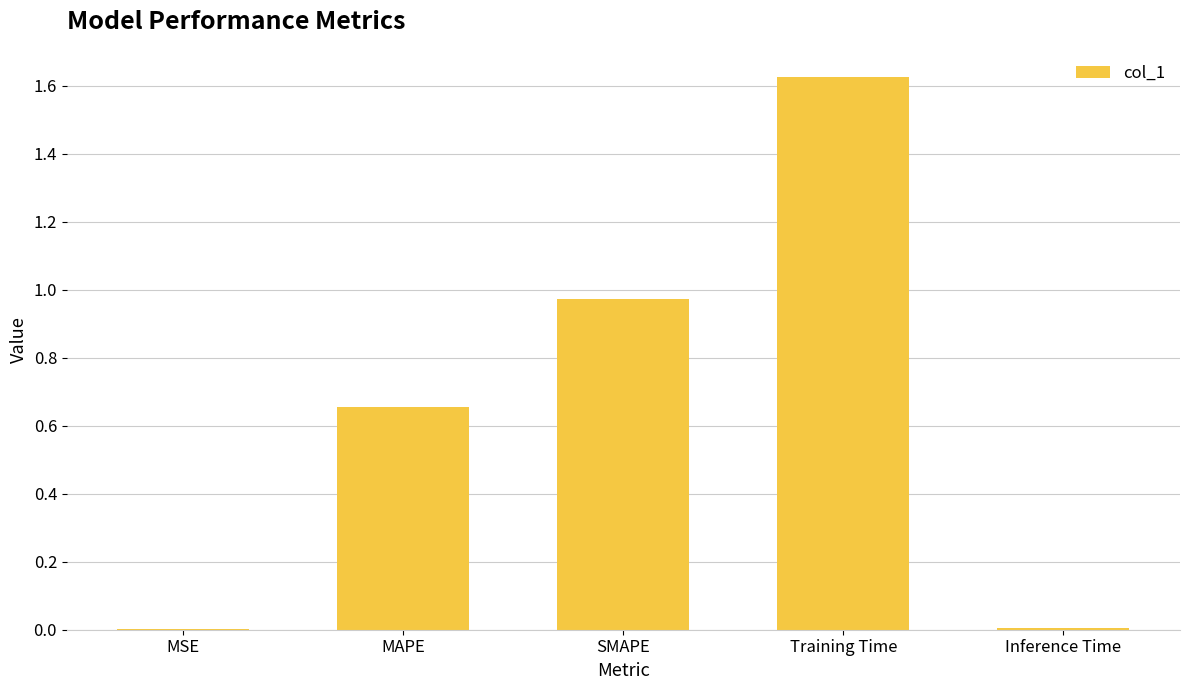

Is it true that the value at SMAPE is 1.6?

False